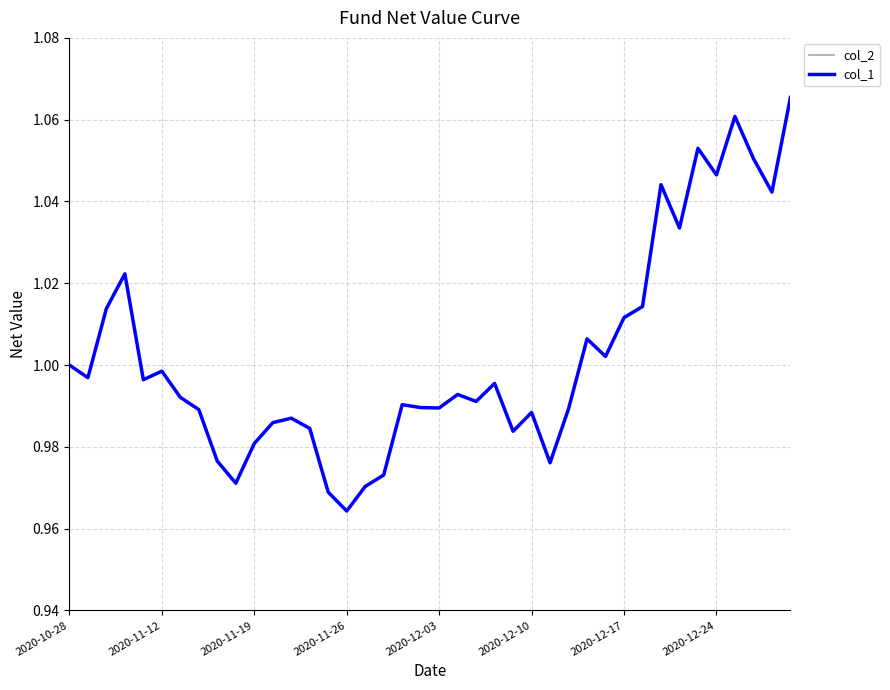

Does the chart have visible grid lines?

Yes